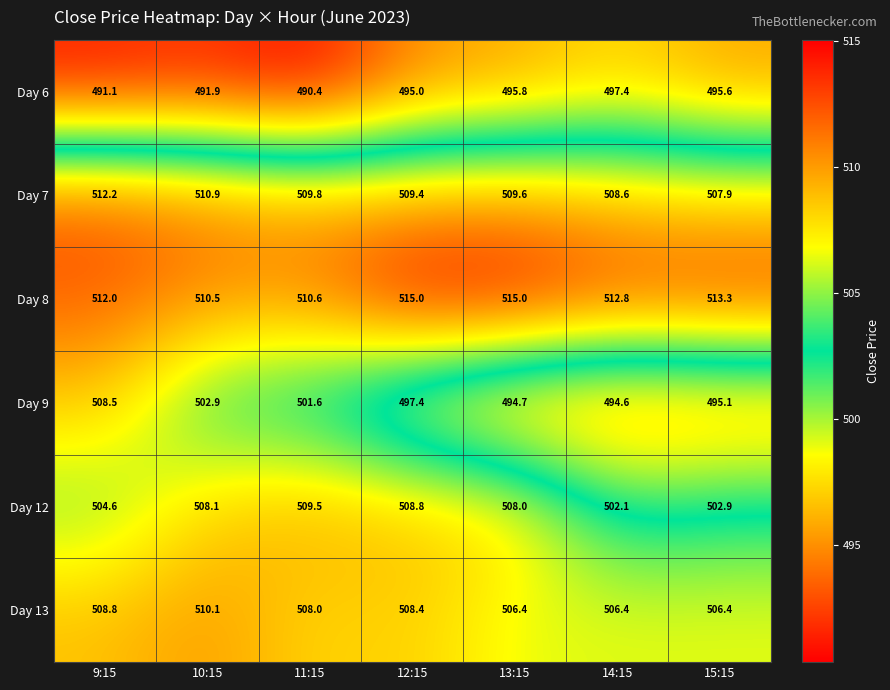

Where does the Day 13 series first go above 508?

9:15